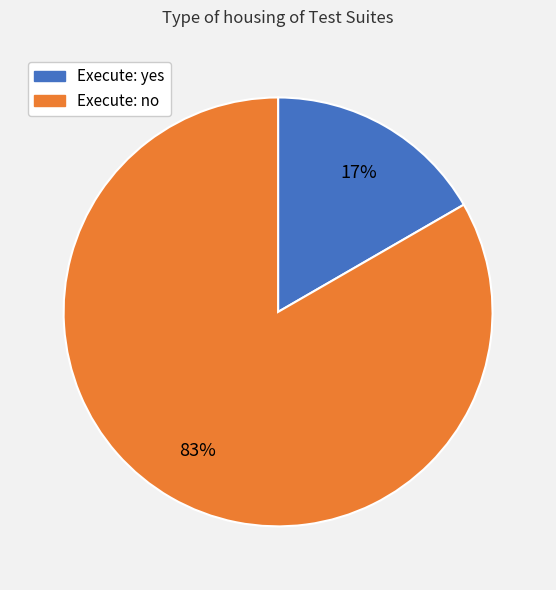

To the nearest percent, what is the average slice percentage?

50%